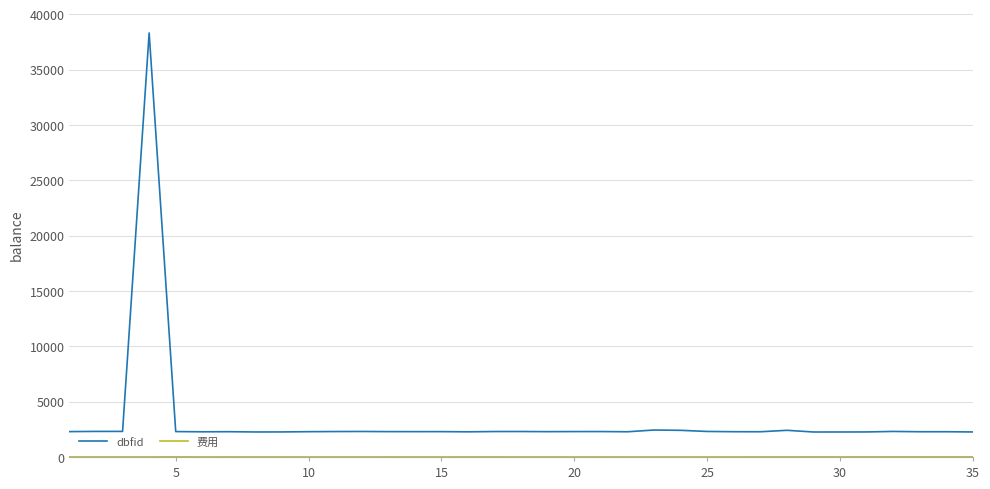

How many series are shown in this chart?

2